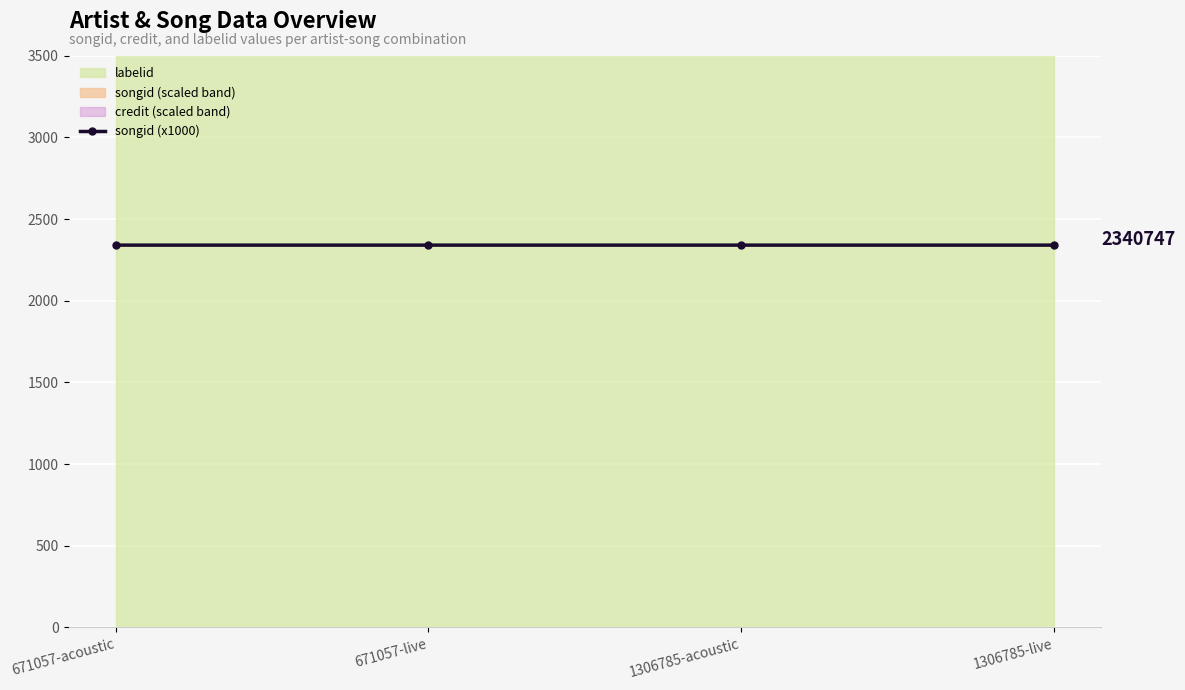

The value at 671057-live is 2340.7. True or false?

True